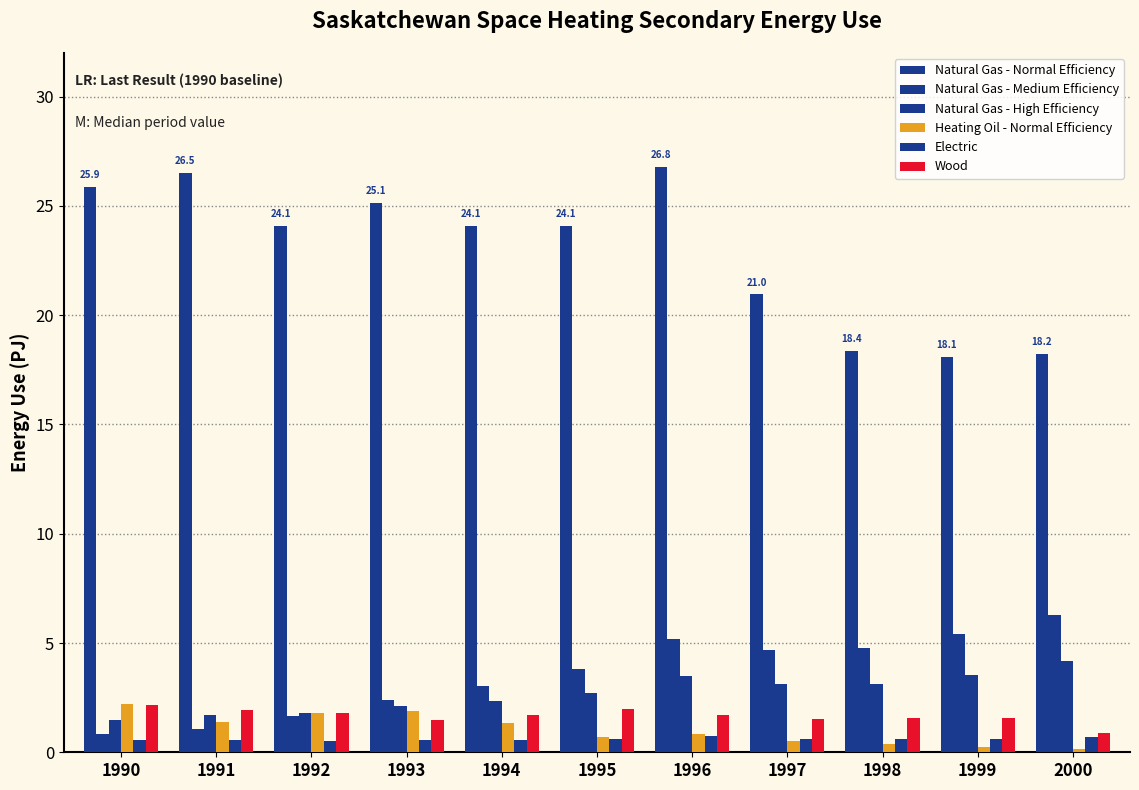

Reading left to right, transcribe all the data shown in this chart.

Natural Gas - Normal Efficiency: 25.9	26.5	24.1	25.1	24.1	24.1	26.8	21.0	18.4	18.1	18.2
Natural Gas - Medium Efficiency: 0.8	1.1	1.7	2.4	3.0	3.8	5.2	4.7	4.8	5.4	6.3
Natural Gas - High Efficiency: 1.5	1.7	1.8	2.1	2.4	2.7	3.5	3.1	3.1	3.6	4.2
Heating Oil - Normal Efficiency: 2.2	1.4	1.8	1.9	1.3	0.7	0.8	0.5	0.4	0.2	0.2
Electric: 0.6	0.6	0.5	0.6	0.6	0.6	0.7	0.6	0.6	0.6	0.7
Wood: 2.2	1.9	1.8	1.5	1.7	2.0	1.7	1.5	1.6	1.6	0.9